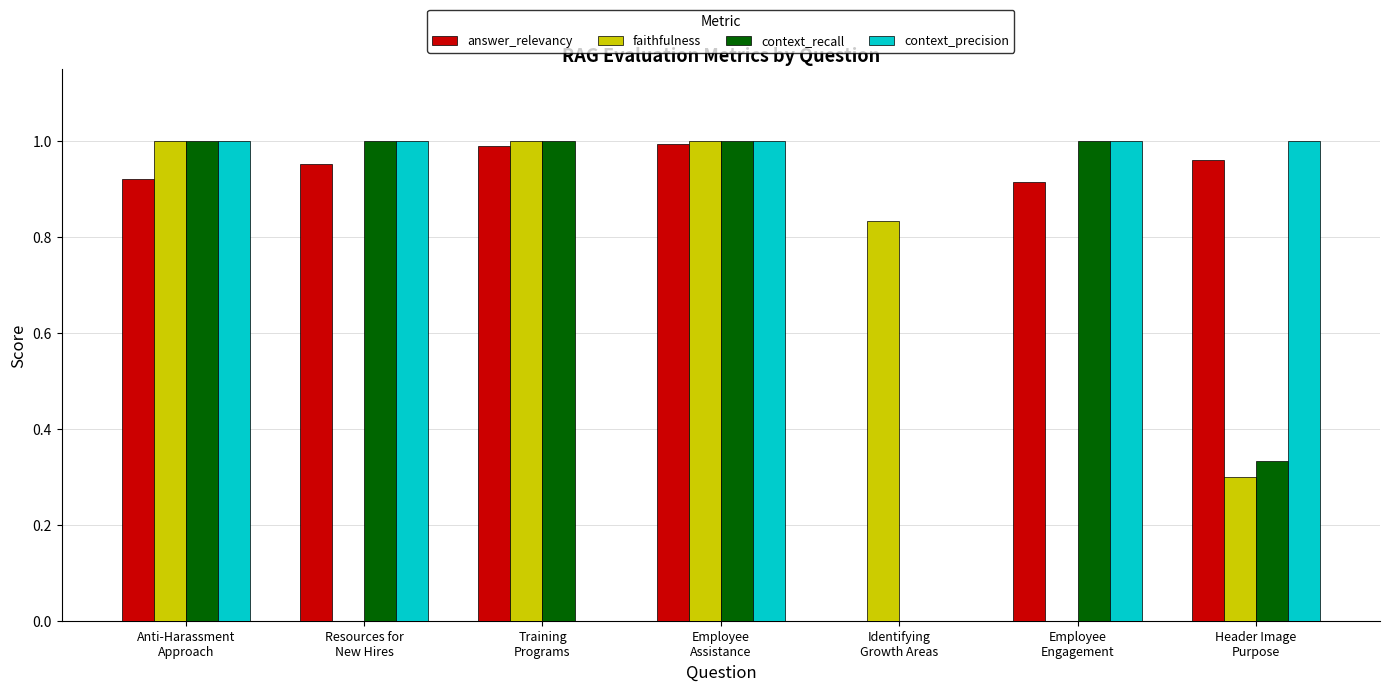

What is the sum of all context_precision values?

5.0